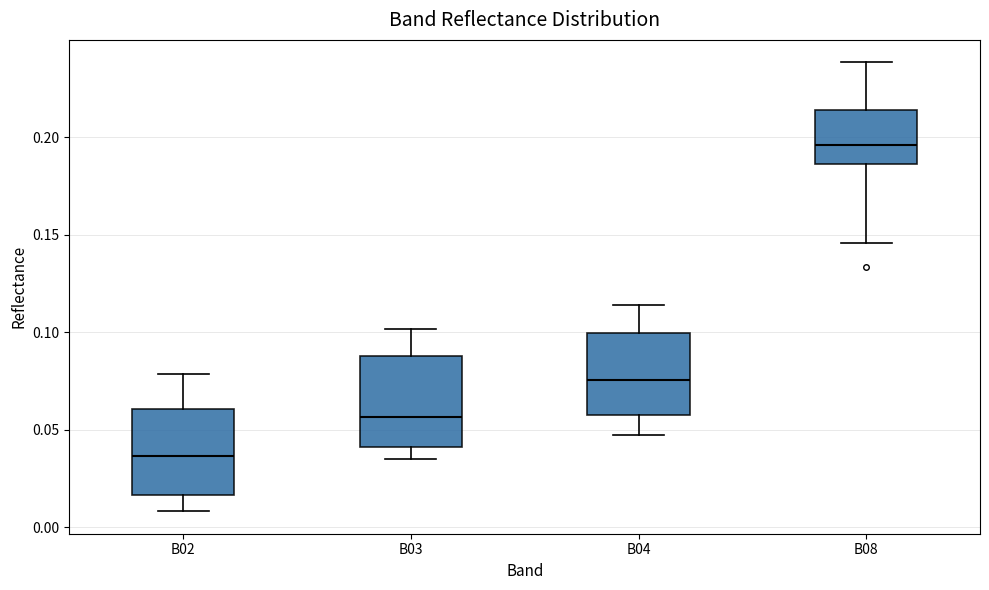

Where does the upper whisker of the box for B02 end on the y-axis? The values are not printed on the chart, so give them approximately, as read against the axis.

0.080